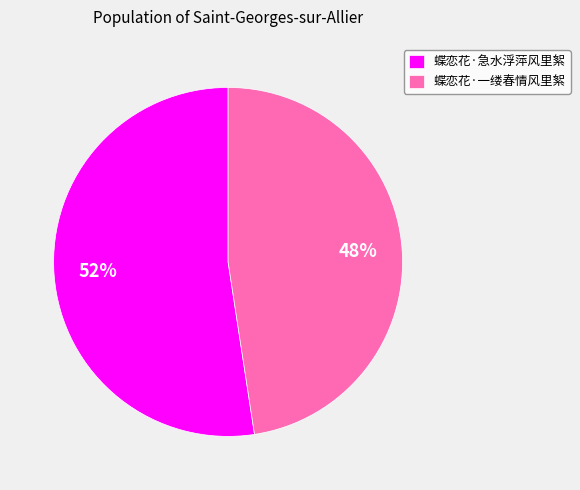

To the nearest percent, what is the average slice percentage?

50%